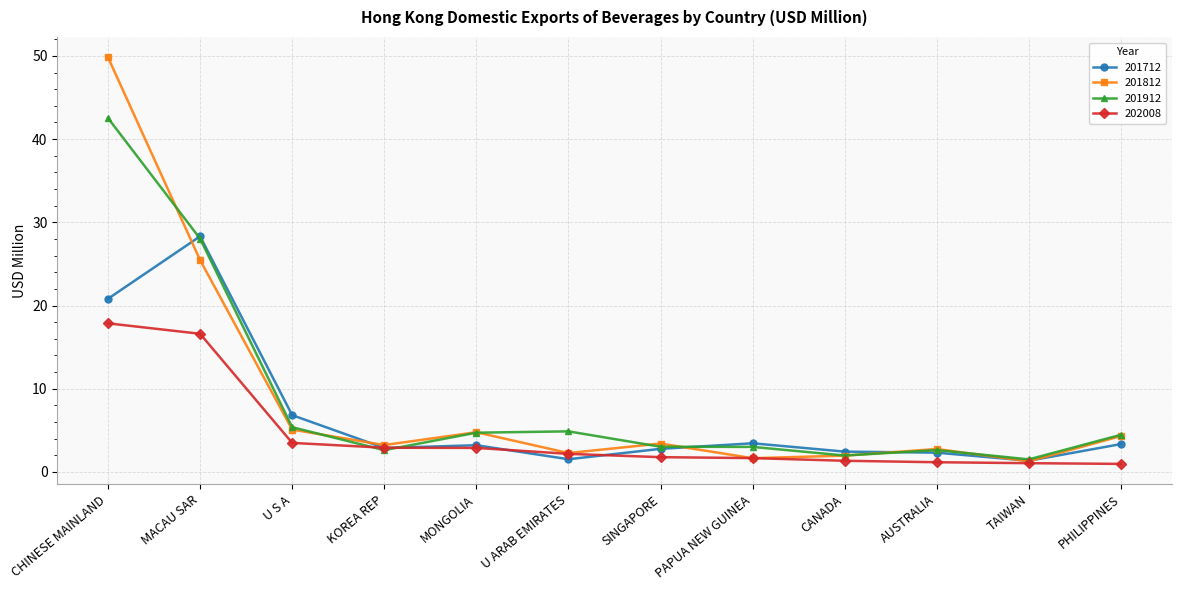

What is the difference between the 201812 values at AUSTRALIA and CHINESE MAINLAND?

47.1